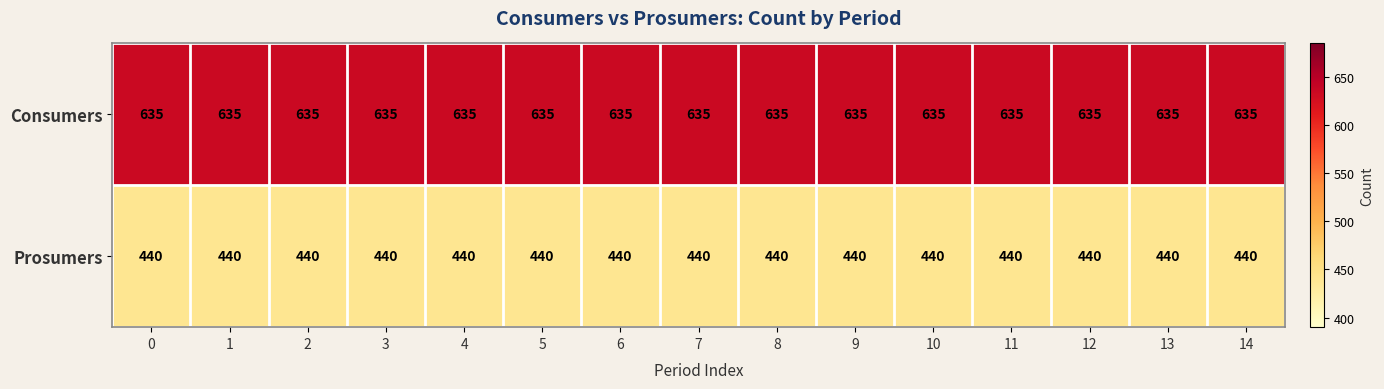

What is the sum of the Prosumers values at 5 and 1?

880